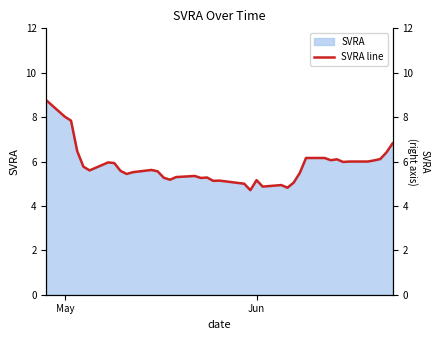

The value of SVRA at Jun is 7.7. True or false?

False